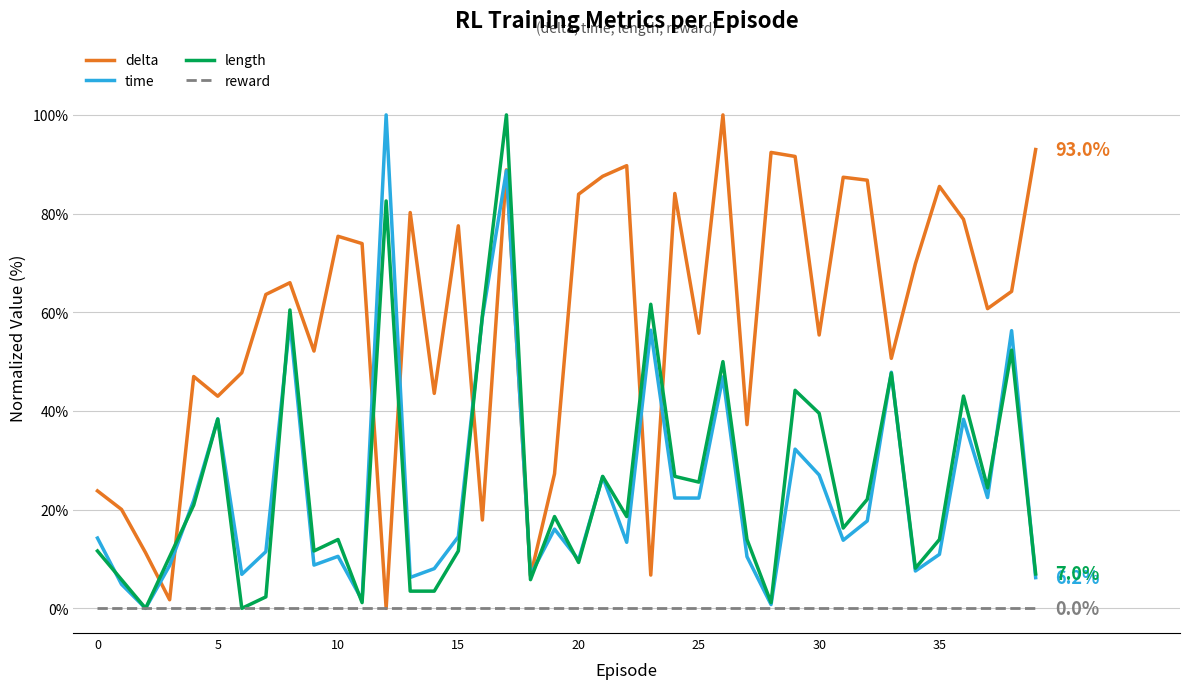

What is the maximum value shown in the chart?

100.0